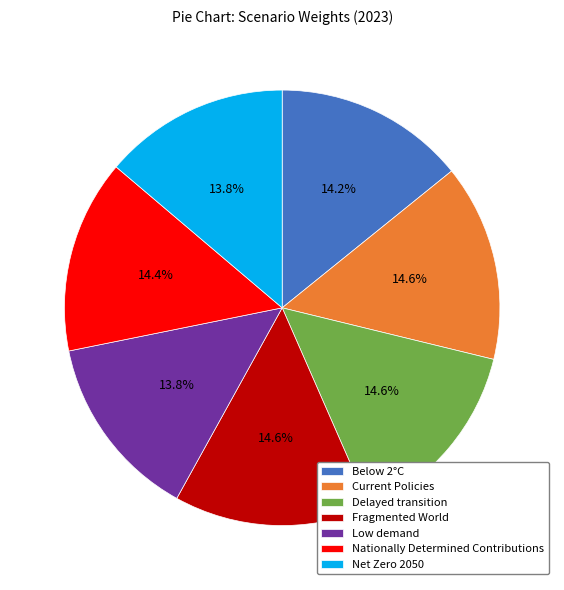

What is the total percentage of Current Policies and Net Zero 2050?

28.4%